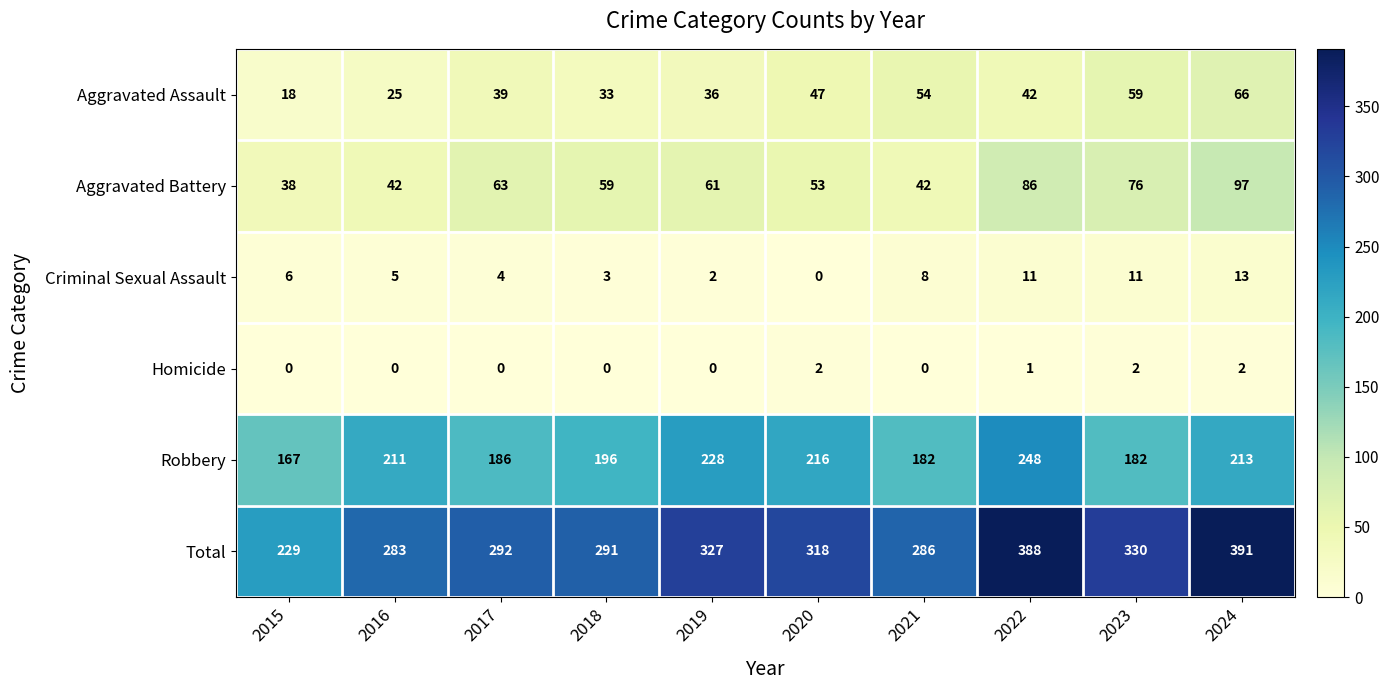

What value does the Aggravated Assault series have at 2015, to the nearest 10?

20